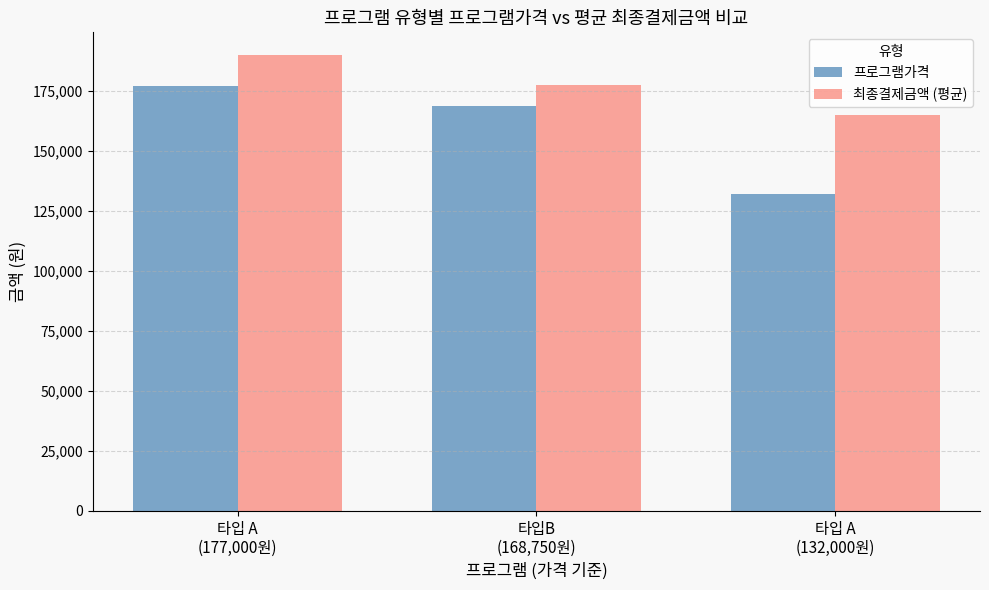

What is the label of the 2nd bar from the right?

타입B
(168,750원)